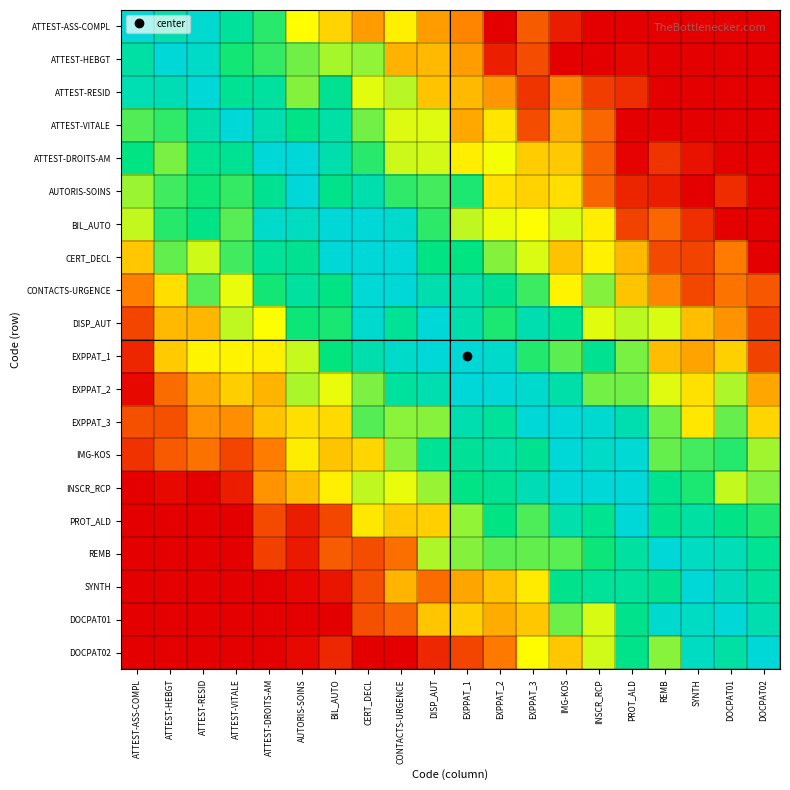

At EXPPAT_3, list the series in order from largest to smallest.

EXPPAT_3, EXPPAT_2, INSCR_RCP, DISP_AUT, IMG-KOS, EXPPAT_1, CONTACTS-URGENCE, PROT_ALD, REMB, CERT_DECL, BIL_AUTO, DOCPAT02, SYNTH, AUTORIS-SOINS, ATTEST-DROITS-AM, DOCPAT01, ATTEST-ASS-COMPL, ATTEST-VITALE, ATTEST-HEBGT, ATTEST-RESID